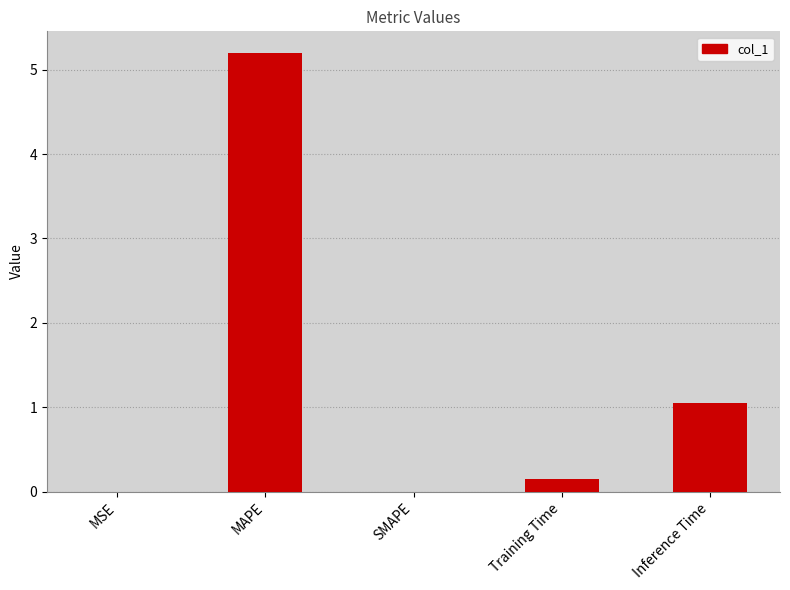

What is the maximum value shown in the chart?

5.2